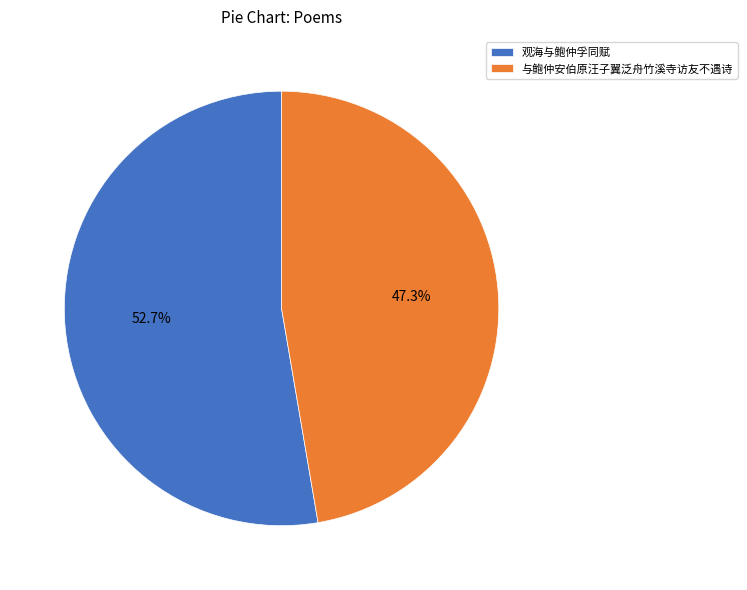

What is the majority slice?

观海与鲍仲孚同赋